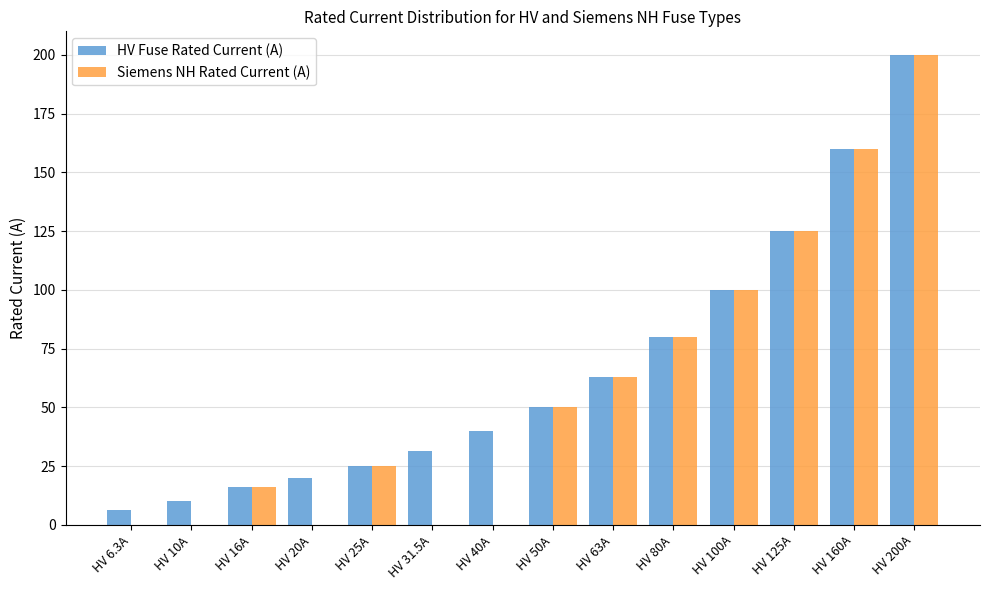

Are the bars grouped side by side (vs. stacked)?

Yes